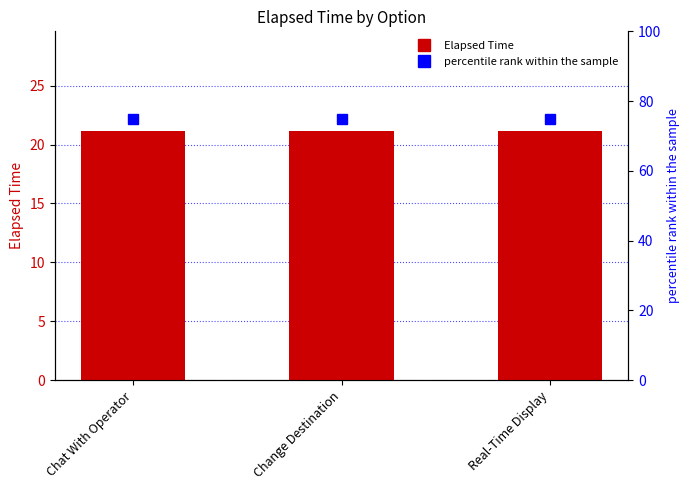

What is the value of the Elapsed Time bar at the 2nd from the left?

21.1